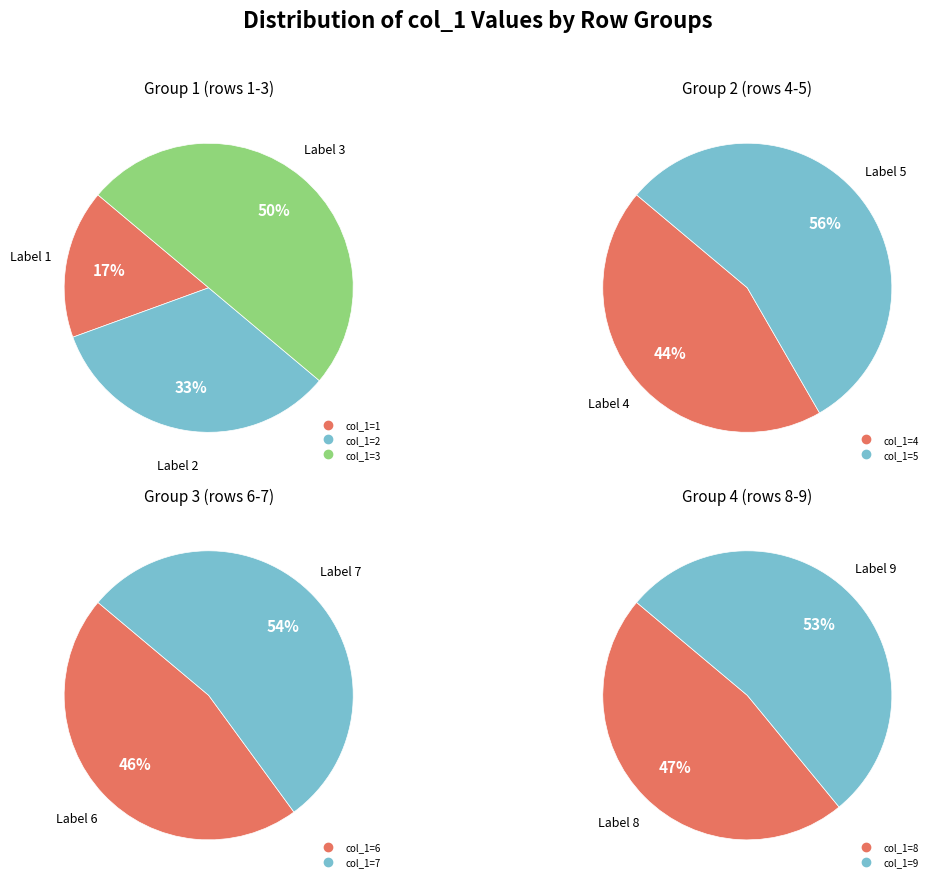

Do 2 and 9 together represent more than half of the pie?

No